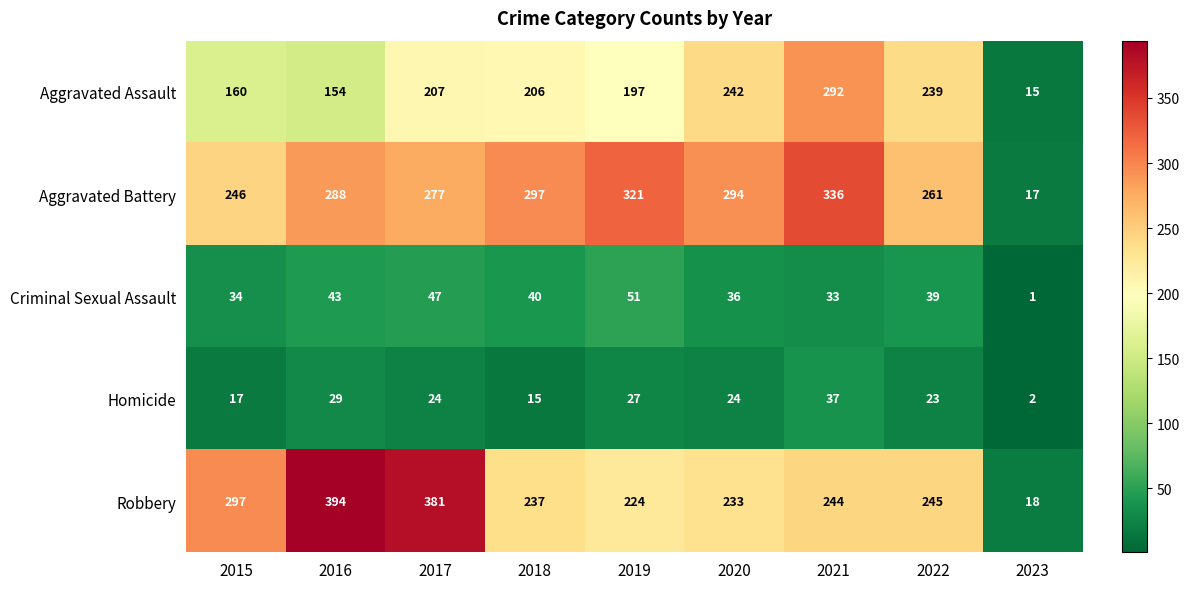

What is the average value of the Aggravated Assault series?

190